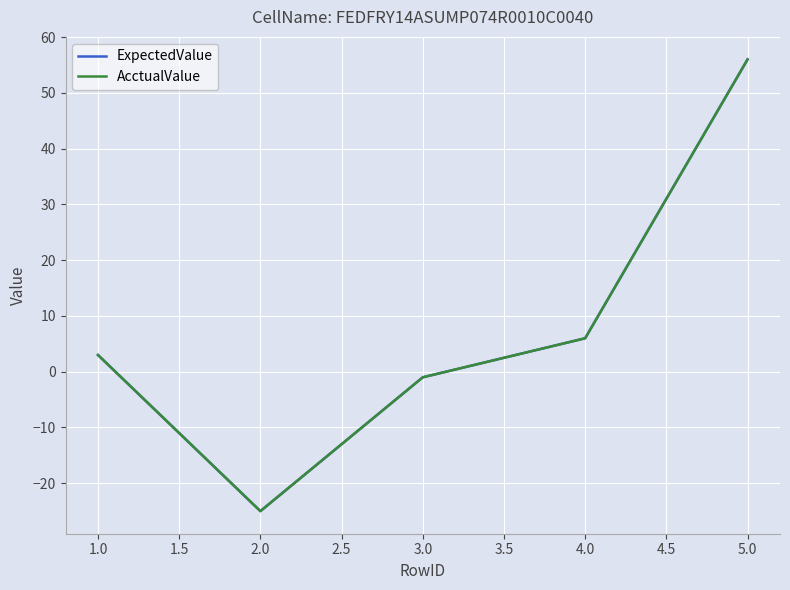

Does the chart display data point markers on the line(s)?

No